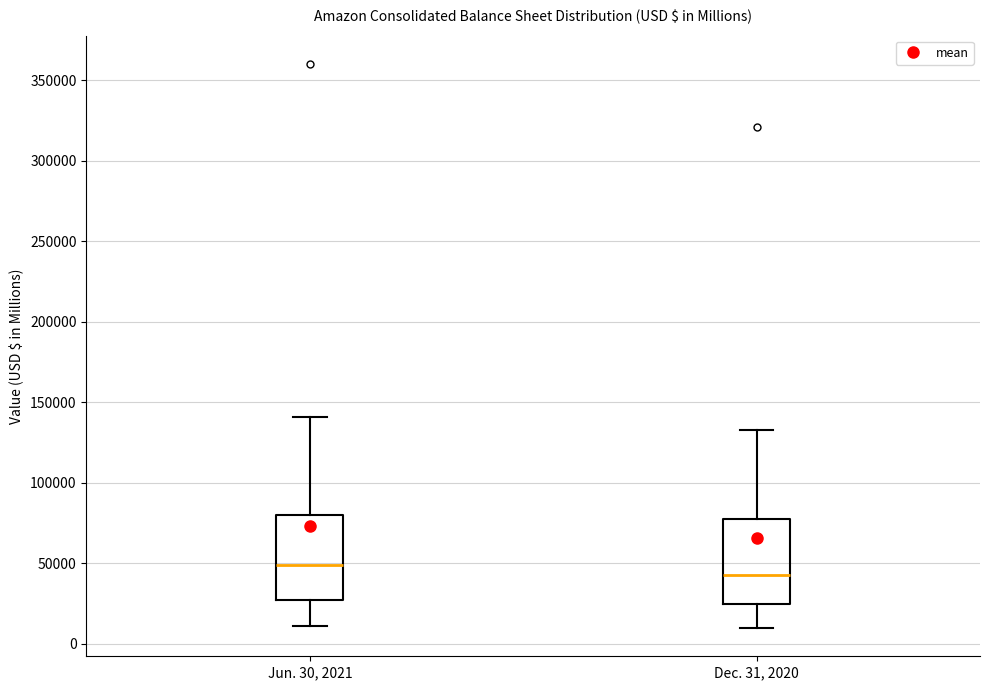

Where does the median line of the box for Dec. 31, 2020 sit on the y-axis? The values are not printed on the chart, so give them approximately, as read against the axis.

45000